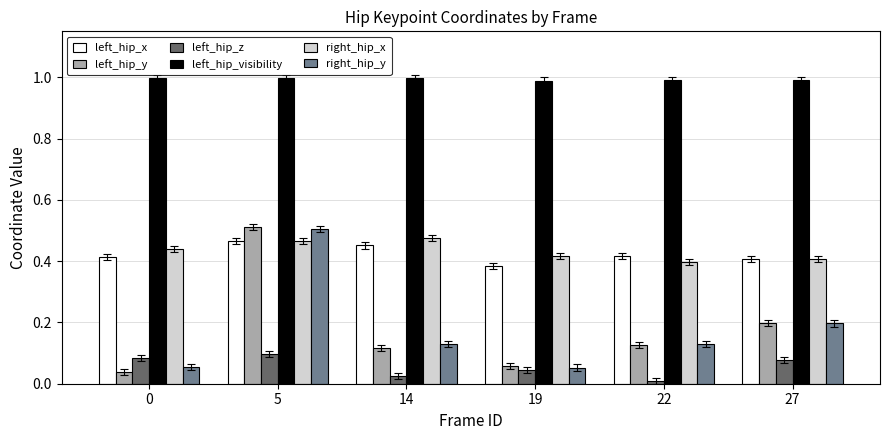

What is the difference between the highest and lowest values at 0?

1.0